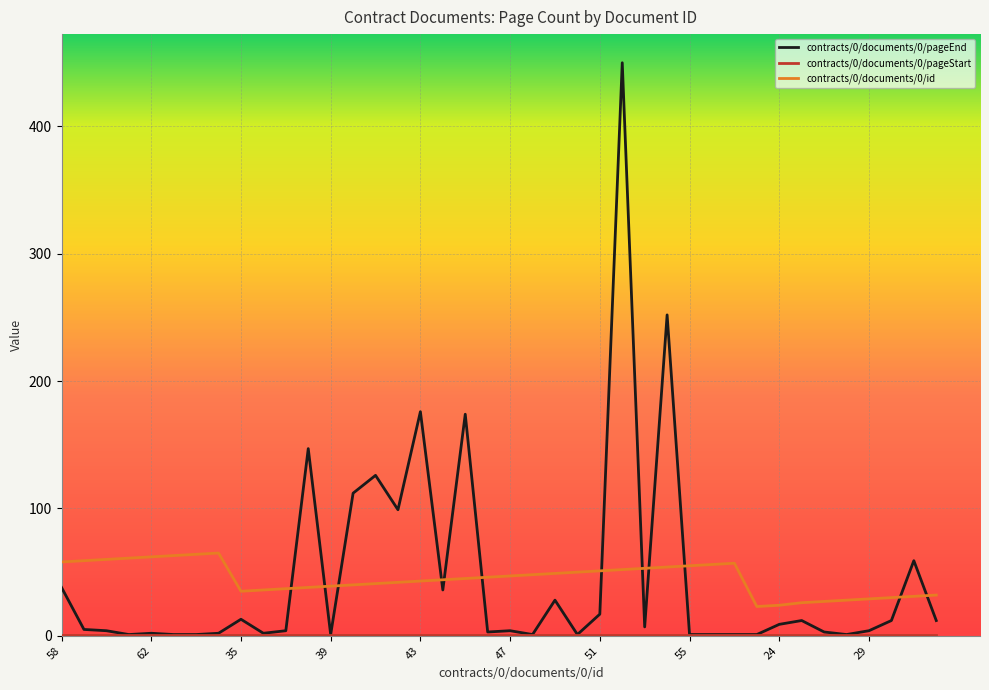

Which series has the largest range (max minus min)?

contracts/0/documents/0/pageEnd